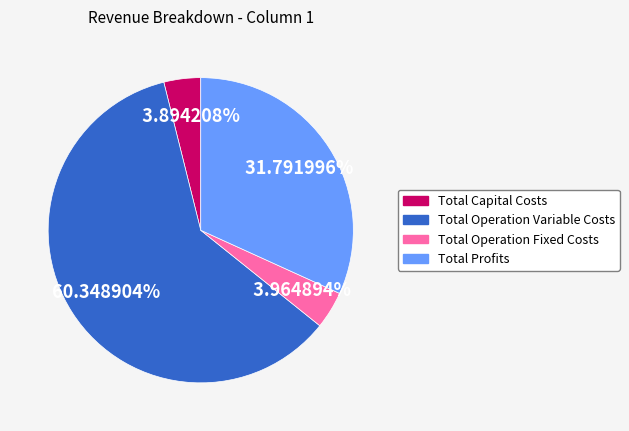

What percentage is the Total Operation Variable Costs slice, to the nearest percent?

60%